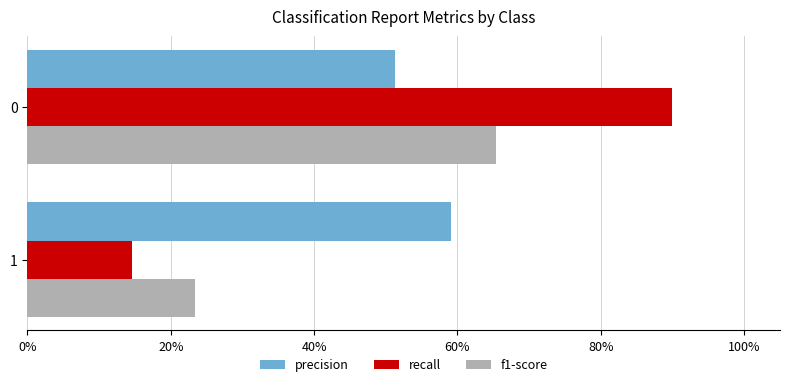

What are all the series names shown in the legend?

precision, recall, f1-score